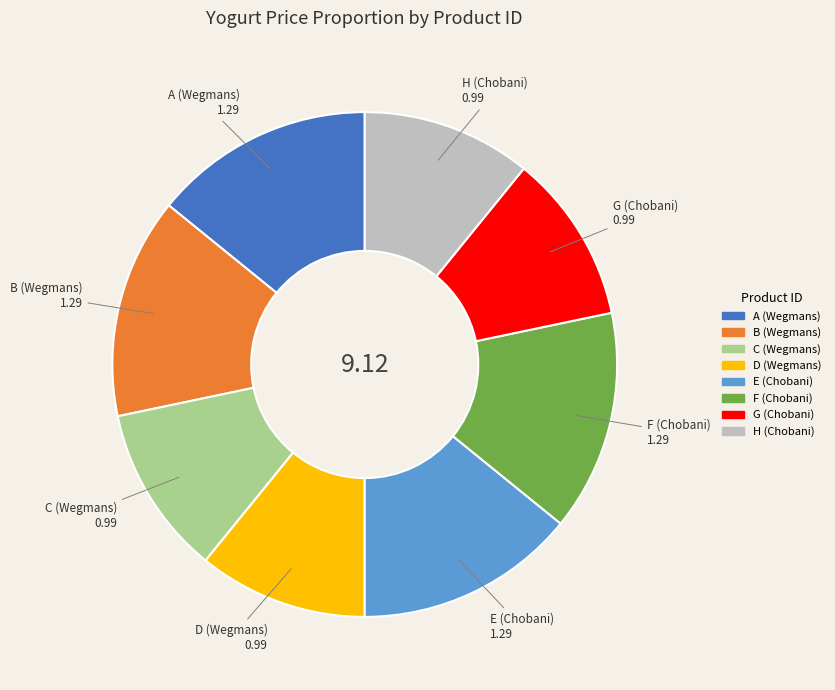

The D (Wegmans) slice represents 11% of the pie. True or false?

True